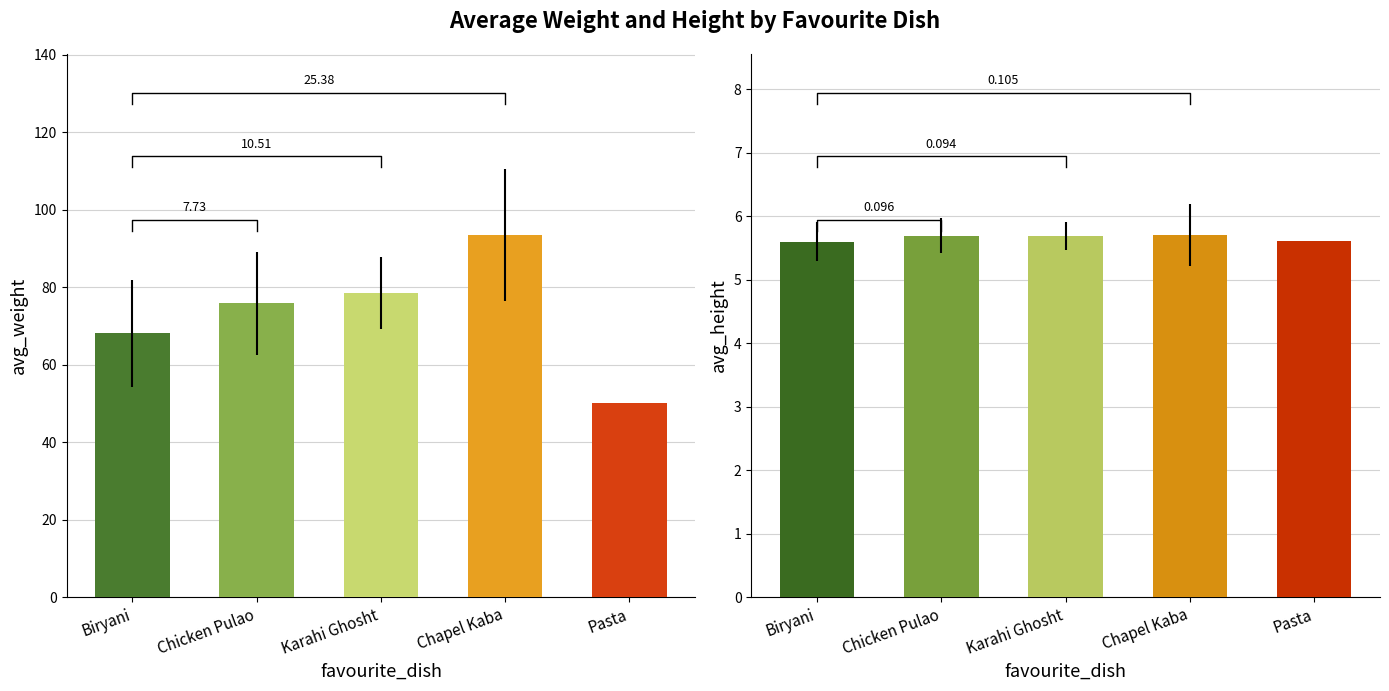

What position from the left is Pasta?

5